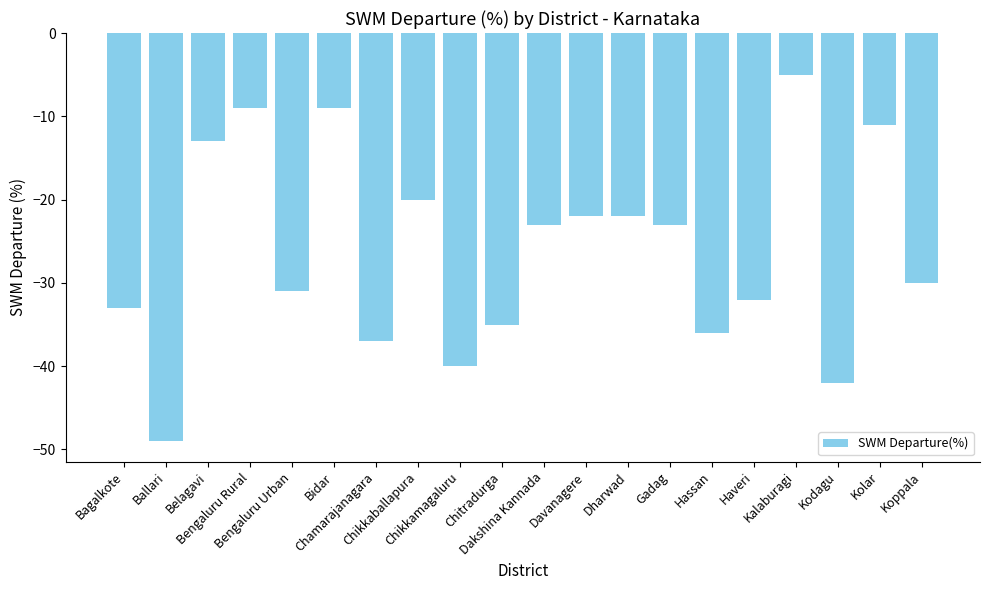

At which label is the value closest to -27?

Koppala